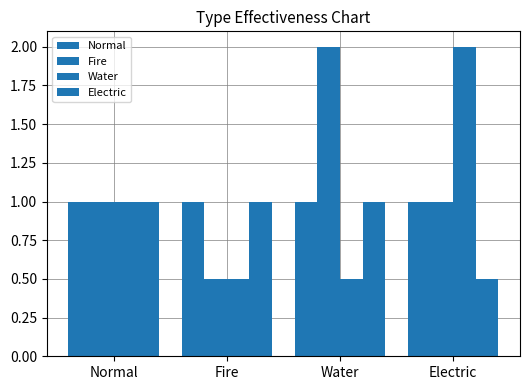

Are the bars horizontal?

No